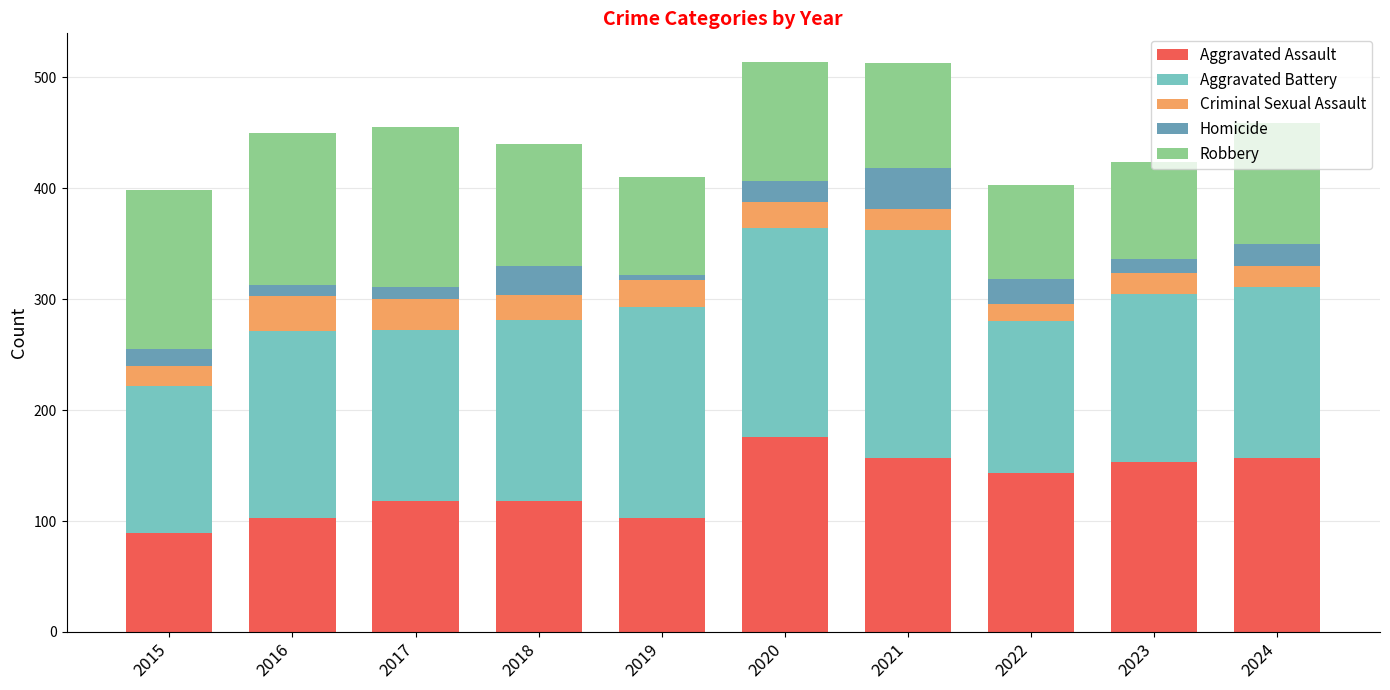

What is the lowest value of the Aggravated Assault series?

89